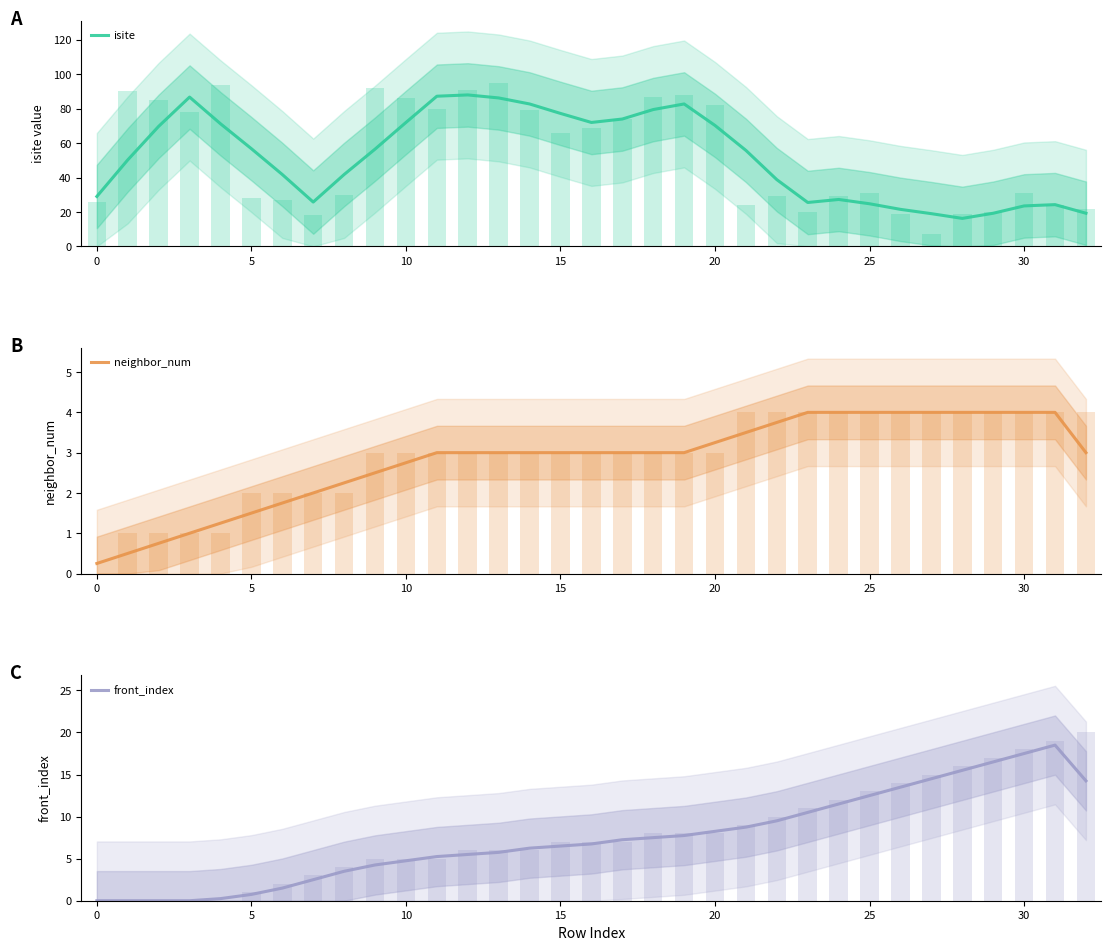

Does the chart contain any negative values?

No